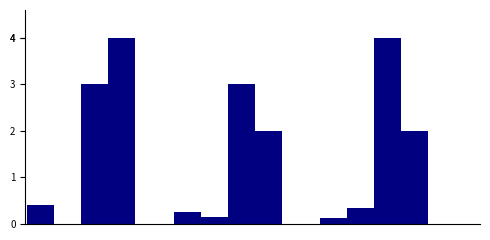

Are the bars horizontal?

No